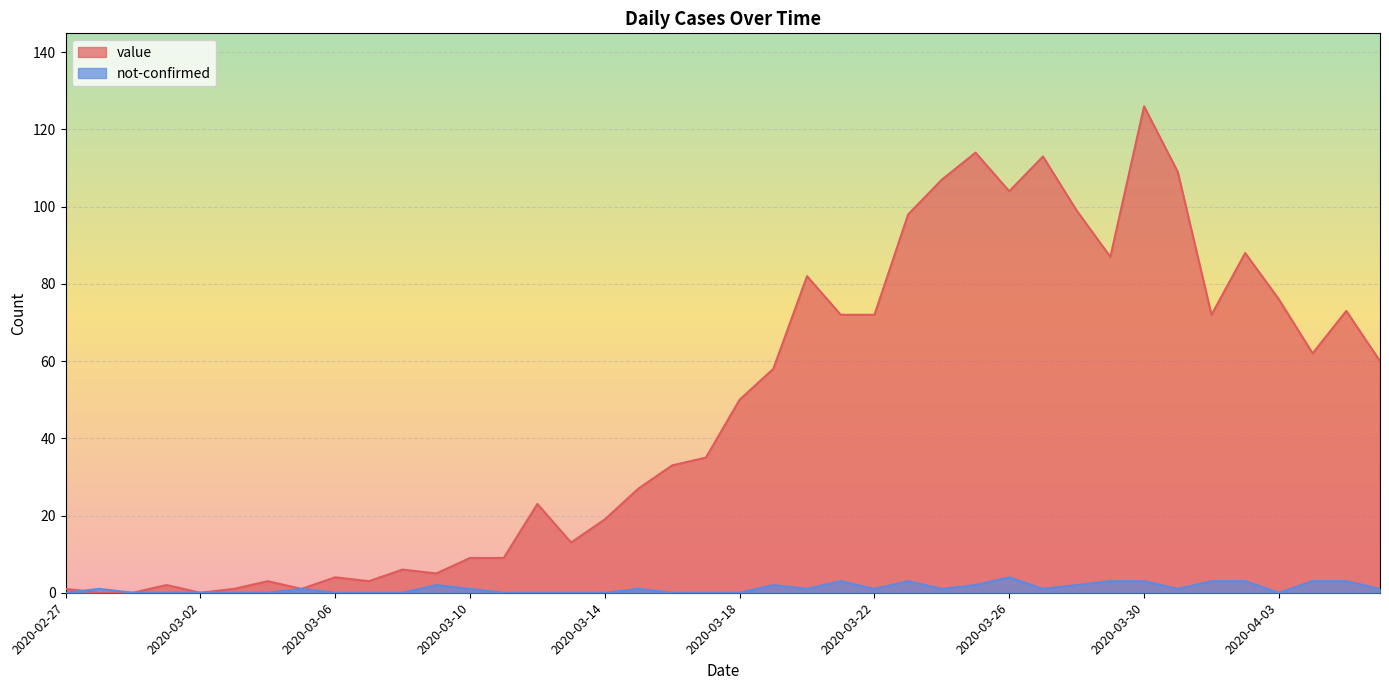

What is the sum of all not-confirmed values?

46